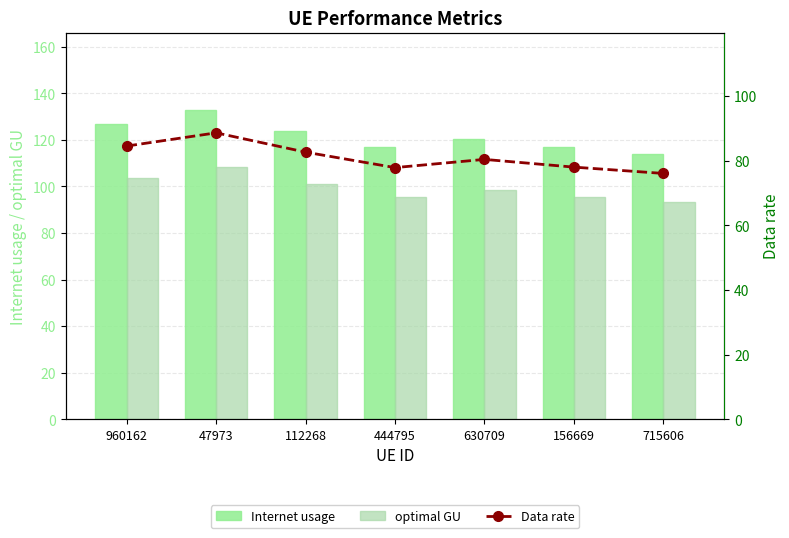

Which series has the largest range (max minus min)?

Internet usage